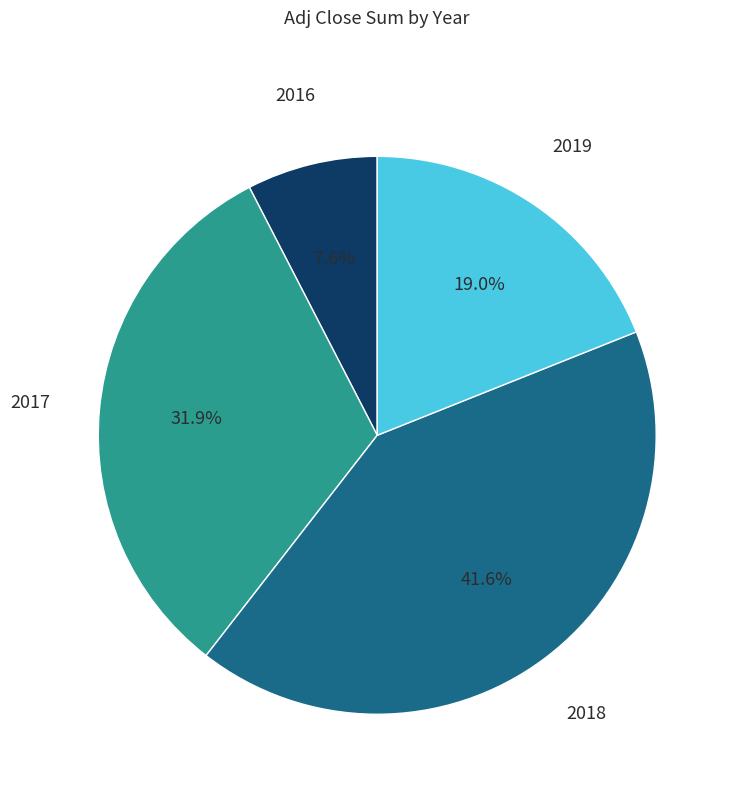

Count the number of slices in the pie.

4